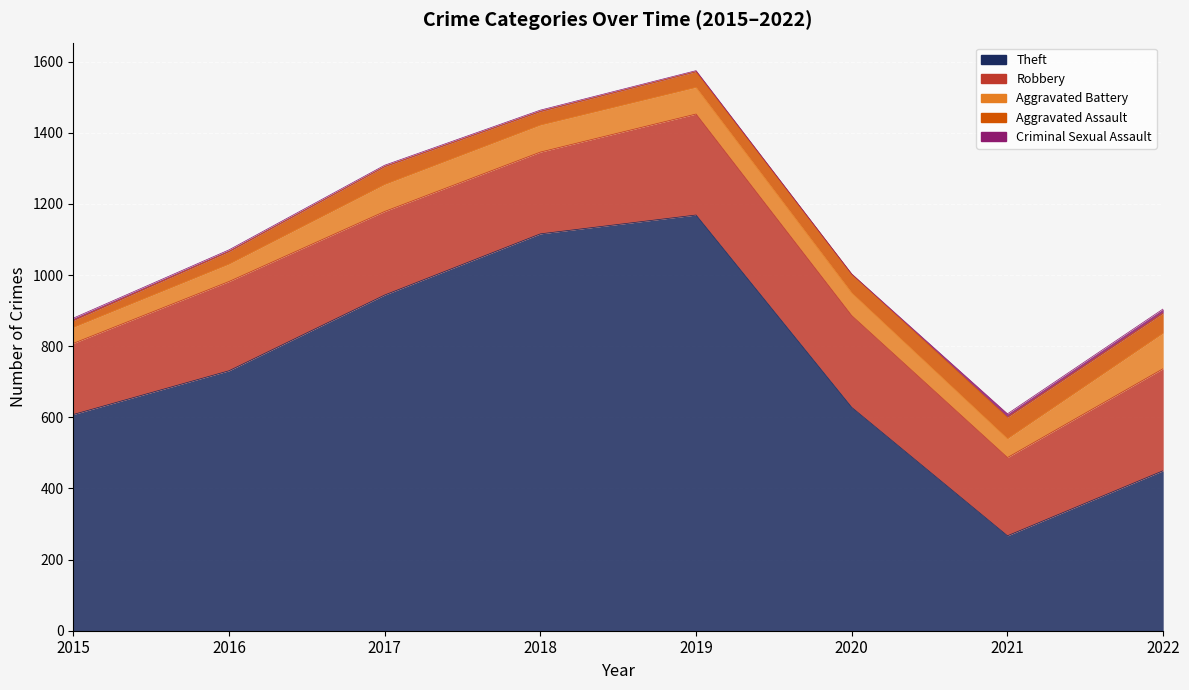

Which label corresponds to the smallest value in the chart?

2020